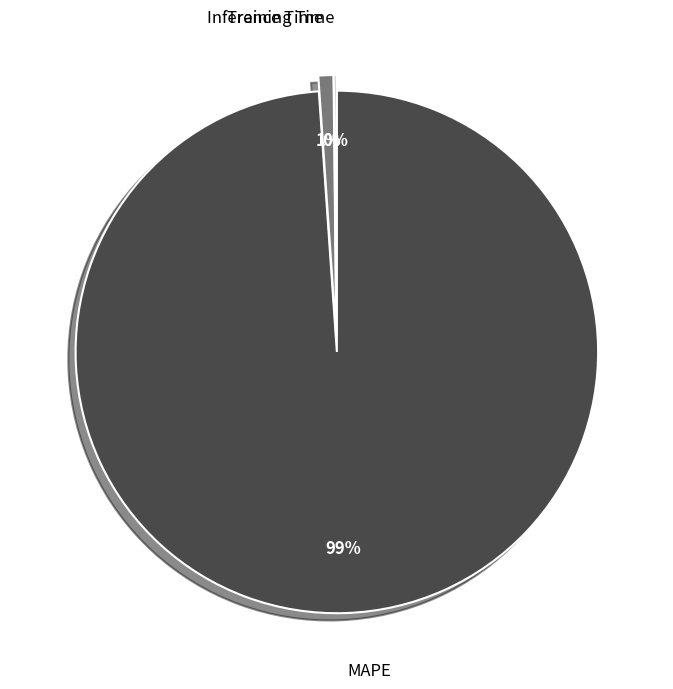

Combined, do Inference Time and MAPE account for over 50%?

Yes